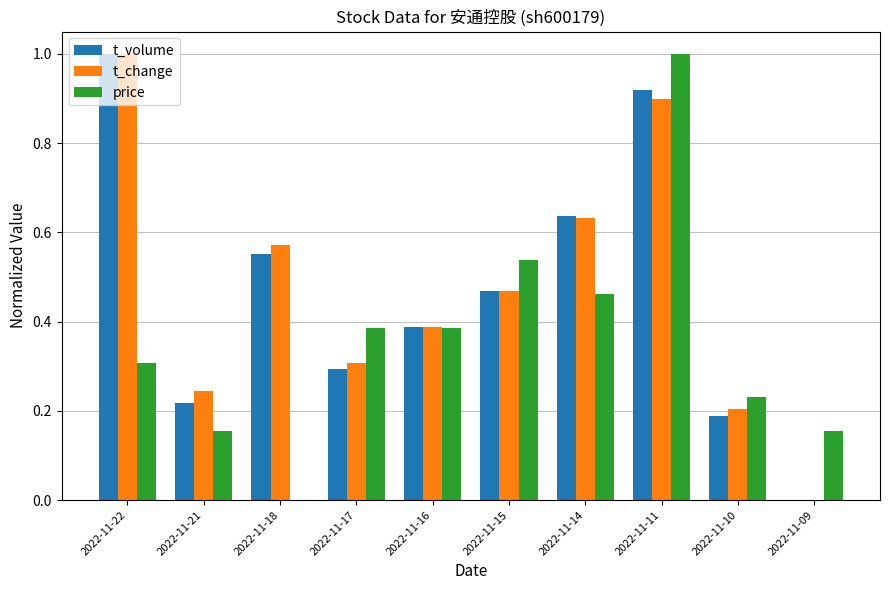

Between 2022-11-17 and 2022-11-10, which series saw the biggest shift?

price